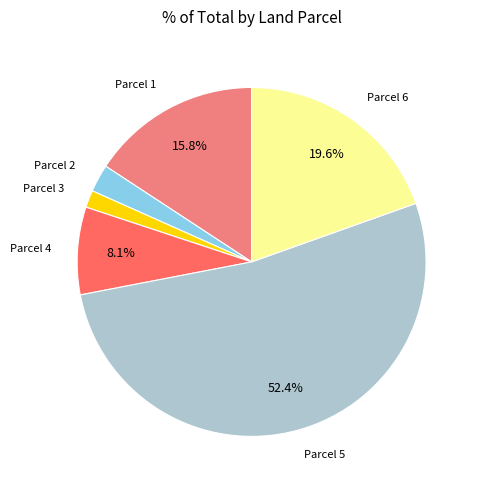

How many segments does this pie chart have?

6